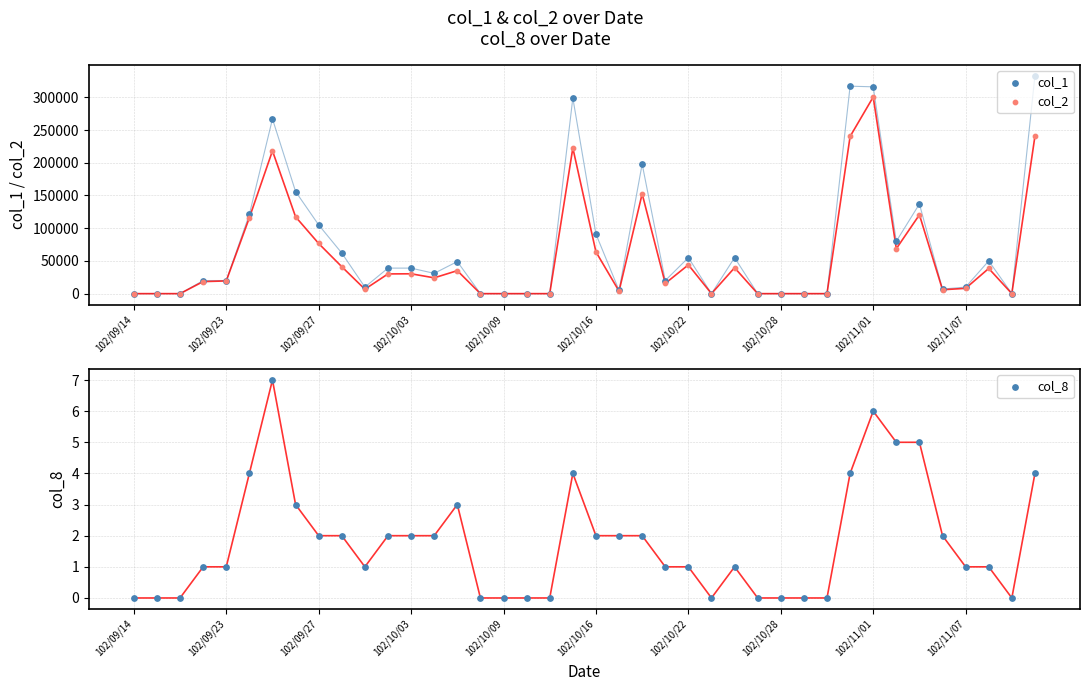

What is the total value across all series at 102/10/22?

99001